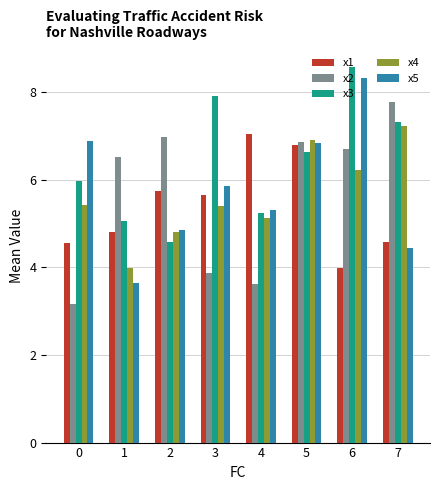

The value of x2 at 0 is 4.4. True or false?

False